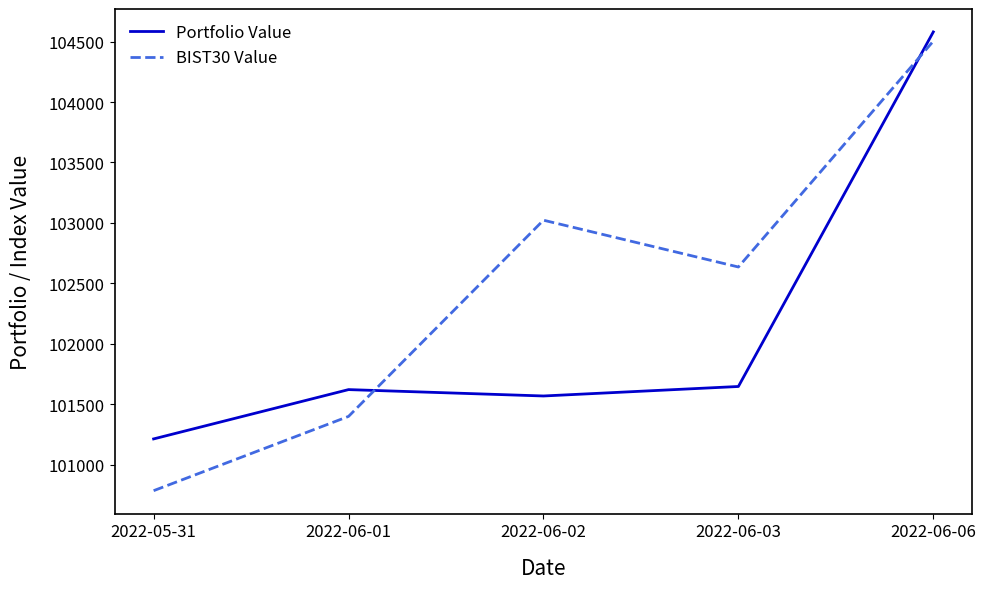

Which series has the largest total across all categories?

BIST30 Value